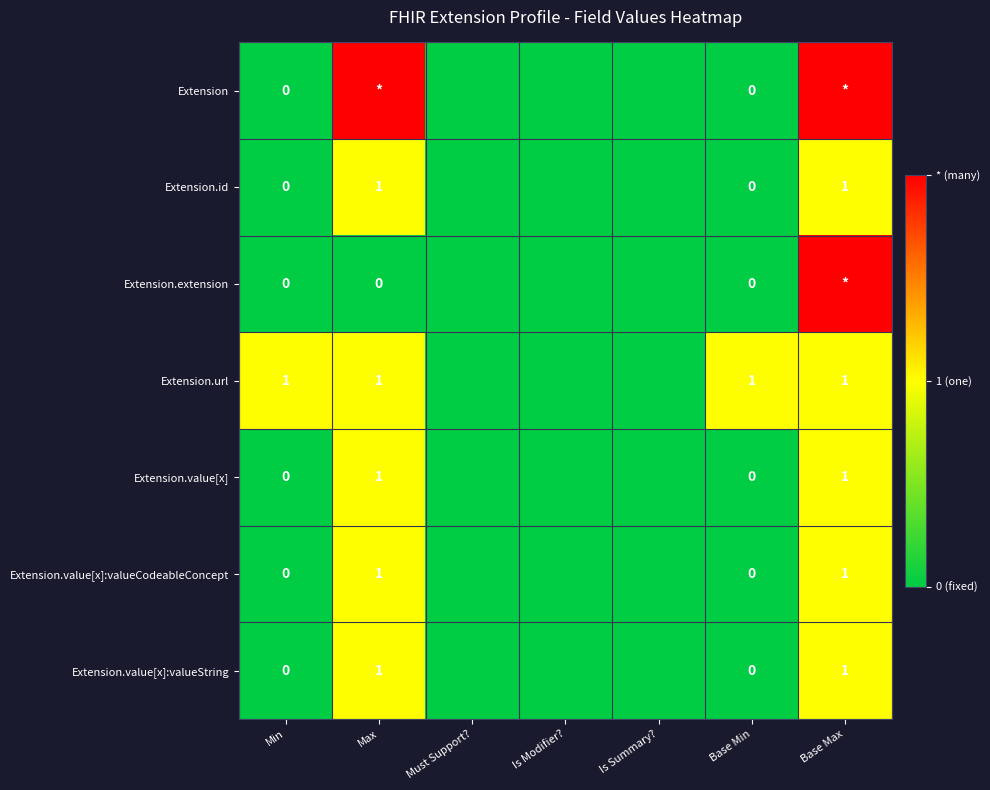

Is it true that Extension.url equals 1 at Max?

True